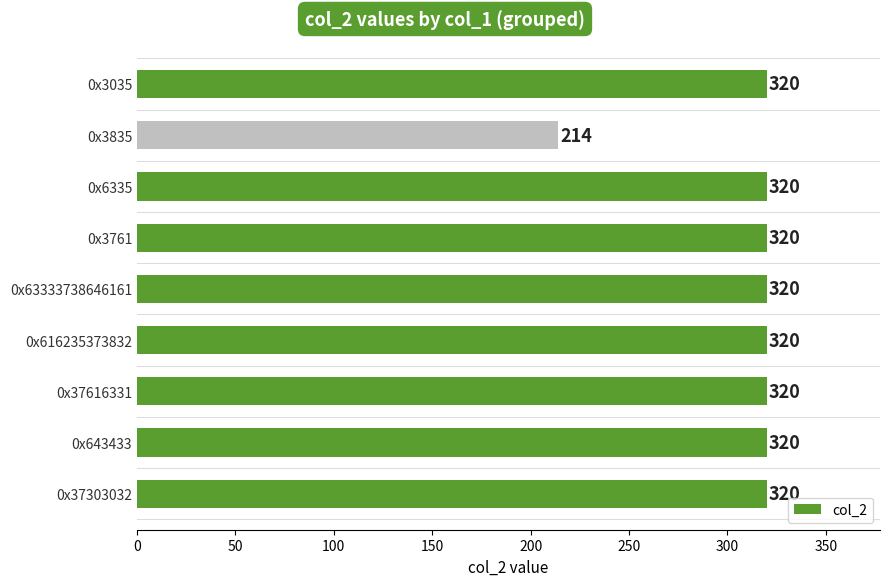

Is it true that the value at 0x37616331 is 487?

False